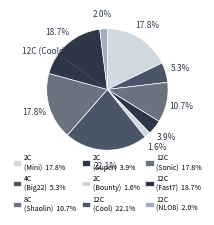

How many slices are in this pie chart?

9